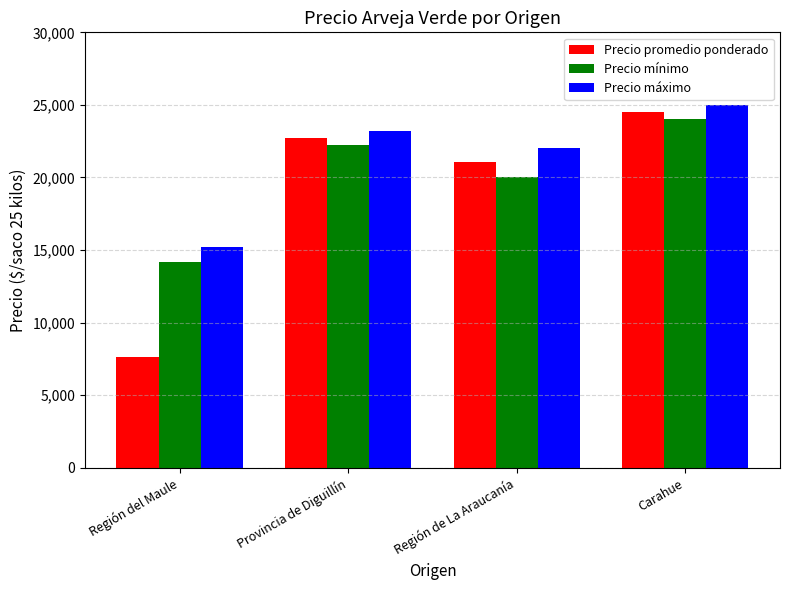

What is the maximum value for Precio promedio ponderado?

24500